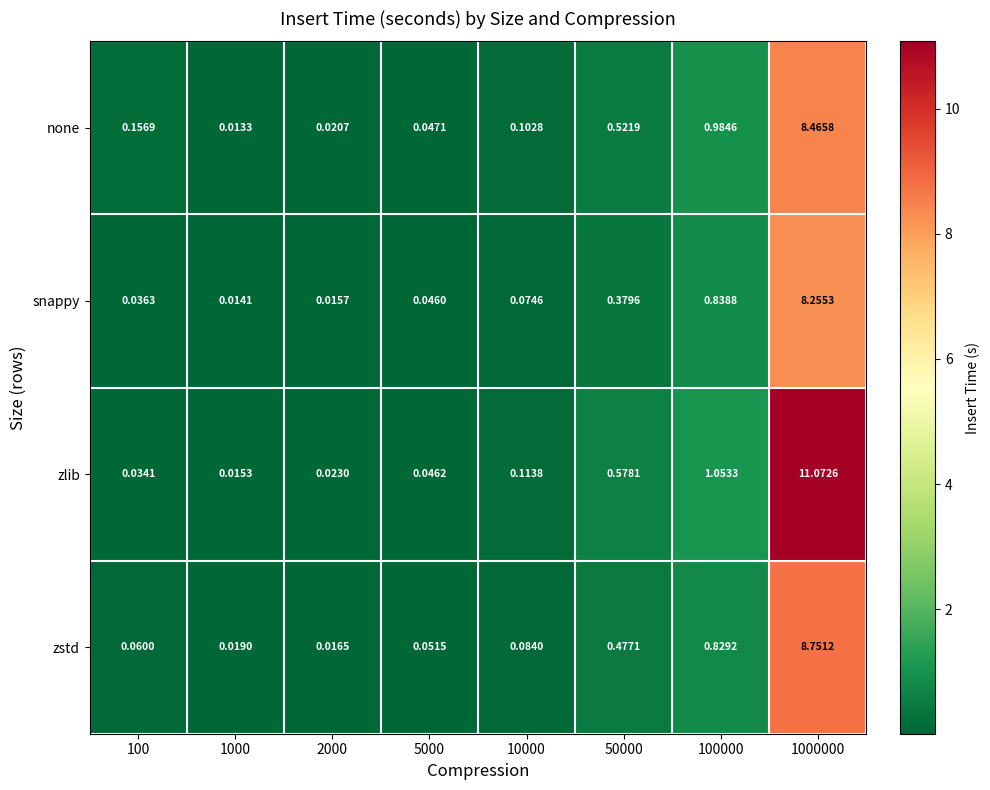

Which series has the largest range (max minus min)?

zlib